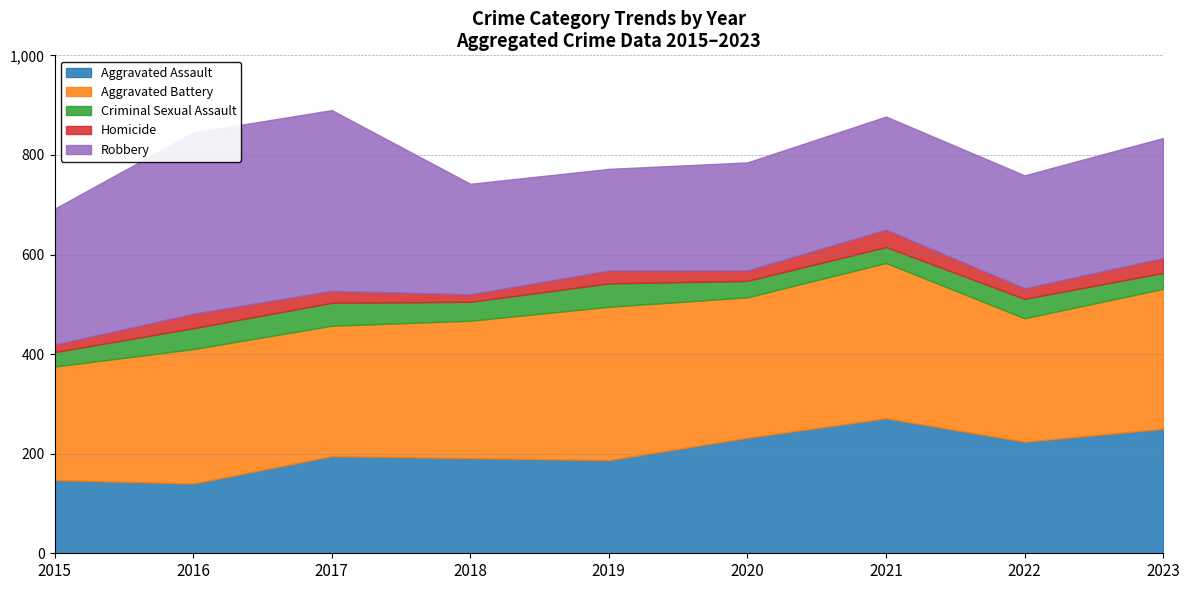

At which category does Aggravated Battery reach its first local peak?

2016